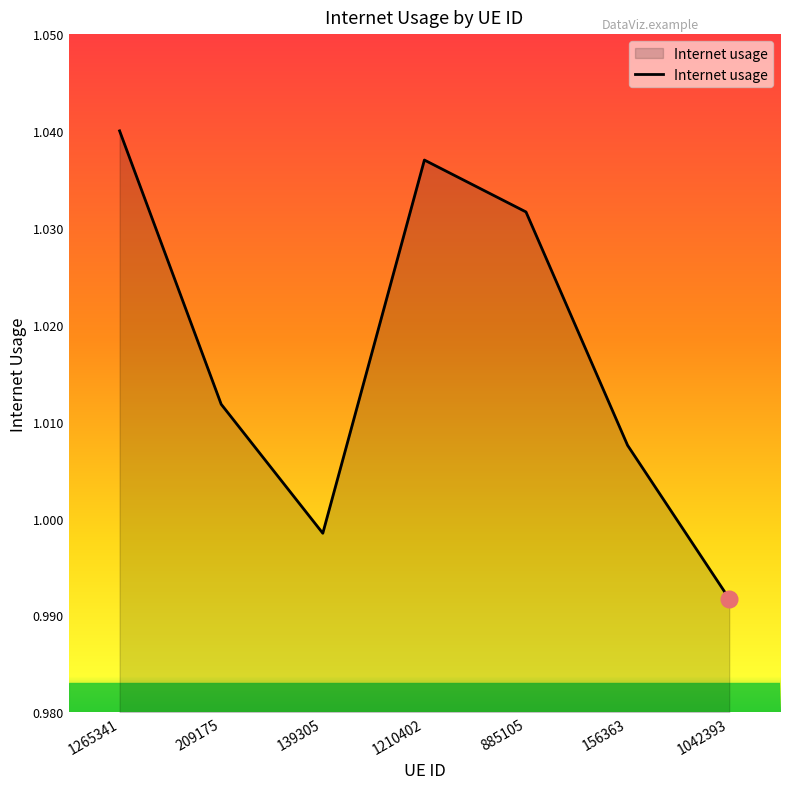

How many values are below 1?

2